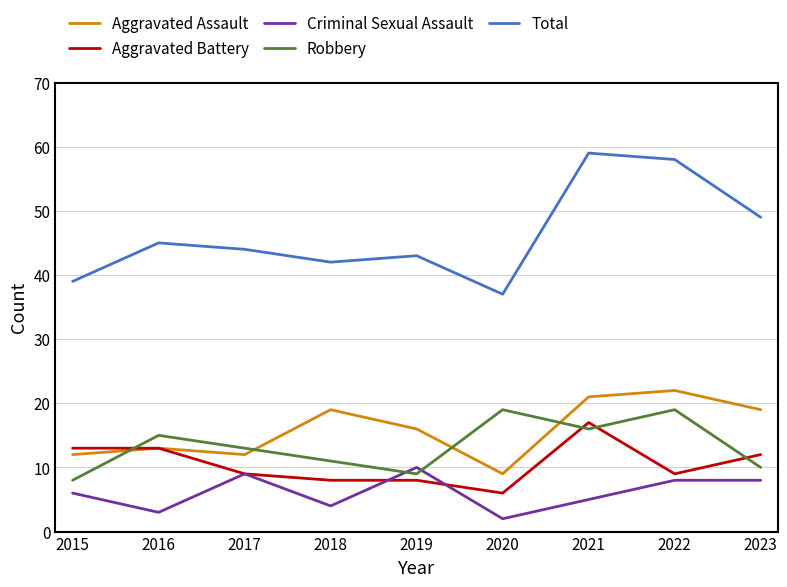

What is the maximum value shown in the chart?

59